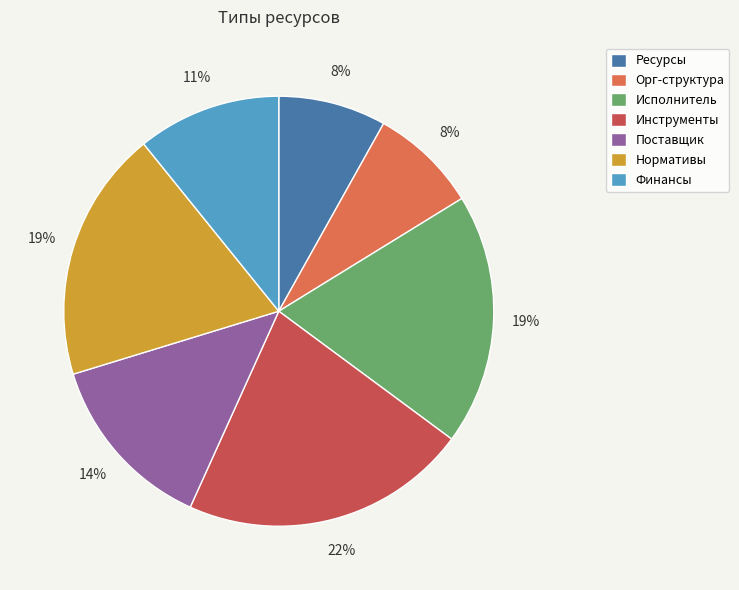

Is there any slice that represents more than half of the pie?

No